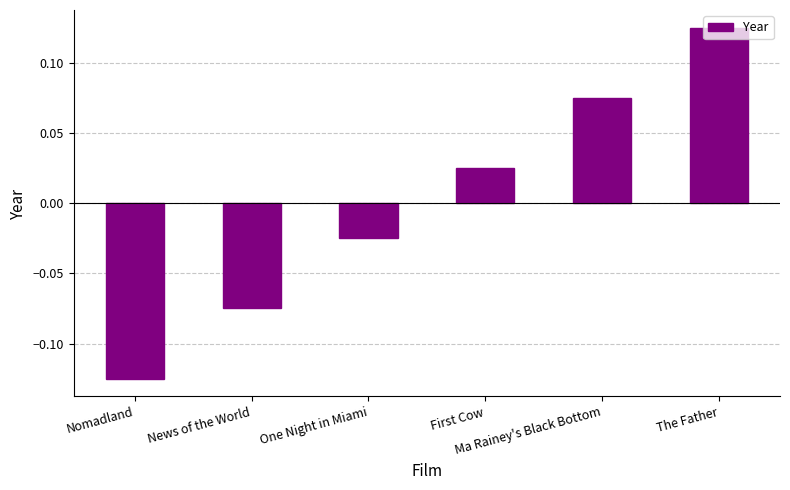

How many values are above zero?

3